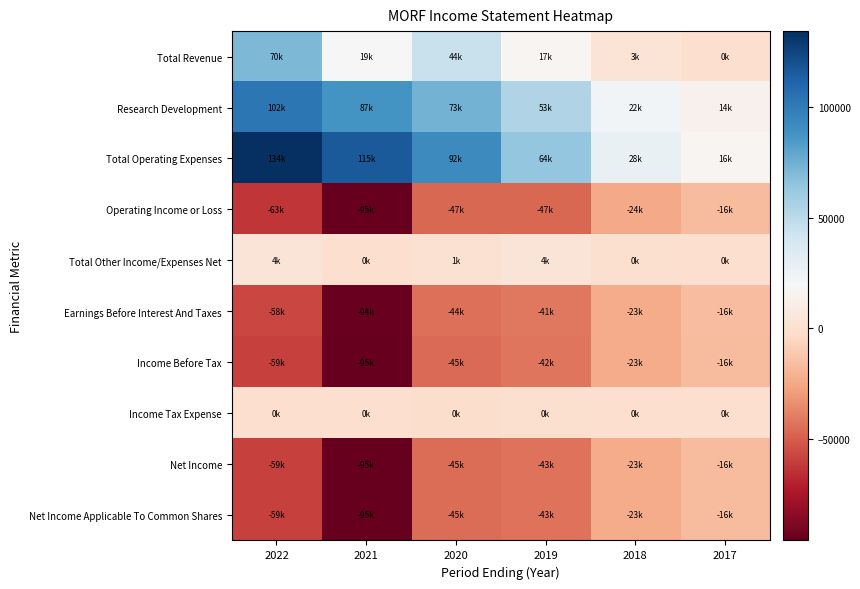

Which has a higher value, 2018 or 2019?

2019